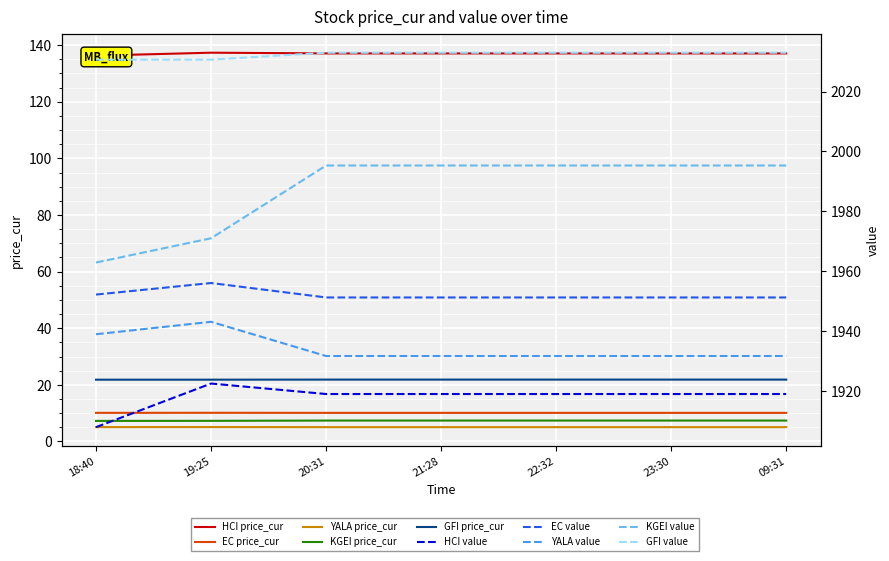

True or false: KGEI and YALA intersect in this chart.

False